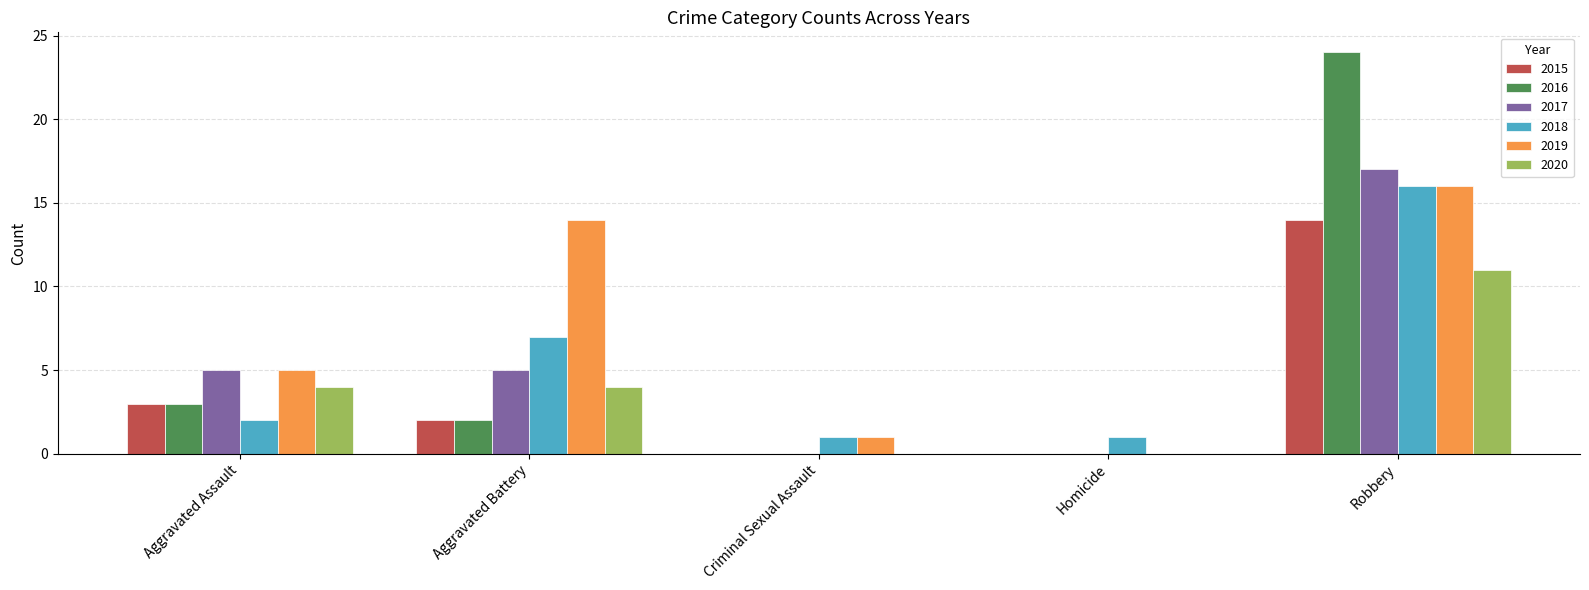

What is the greatest value displayed?

24